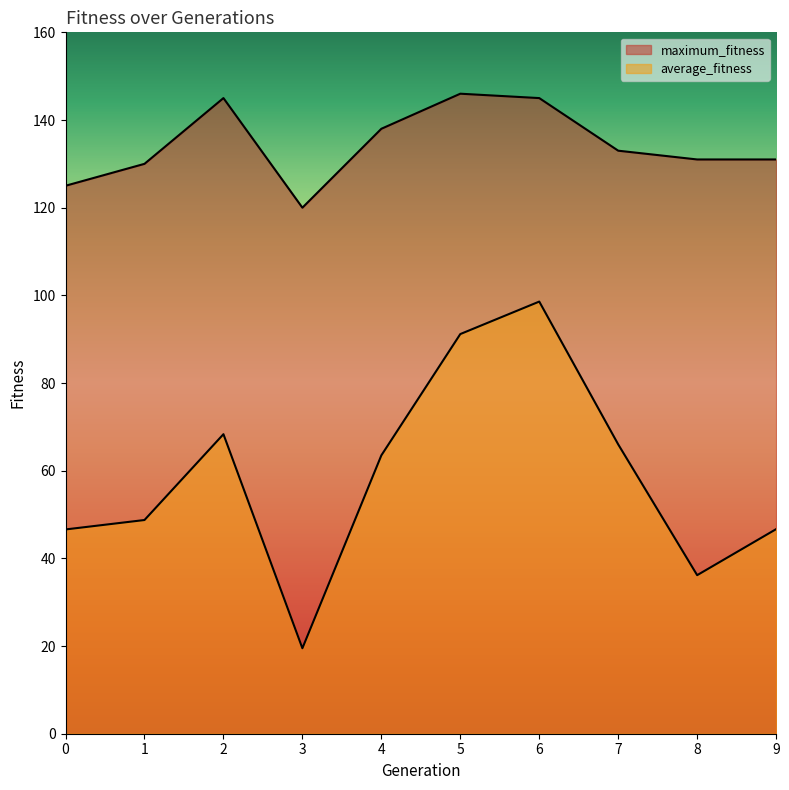

True or false: maximum_fitness and average_fitness cross at least once.

False